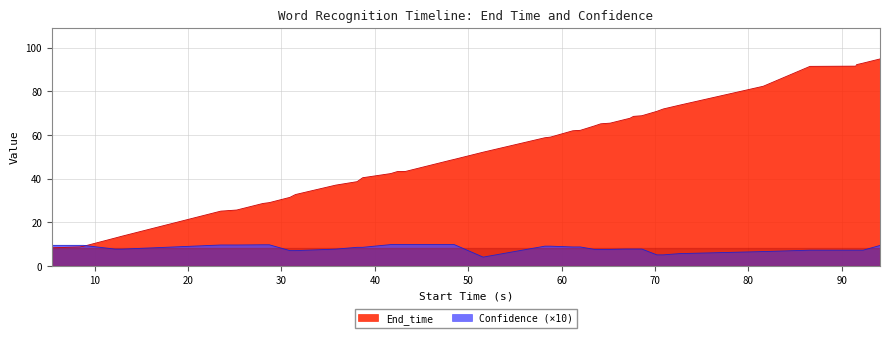

What is the sum of all End_time values?

2092.7